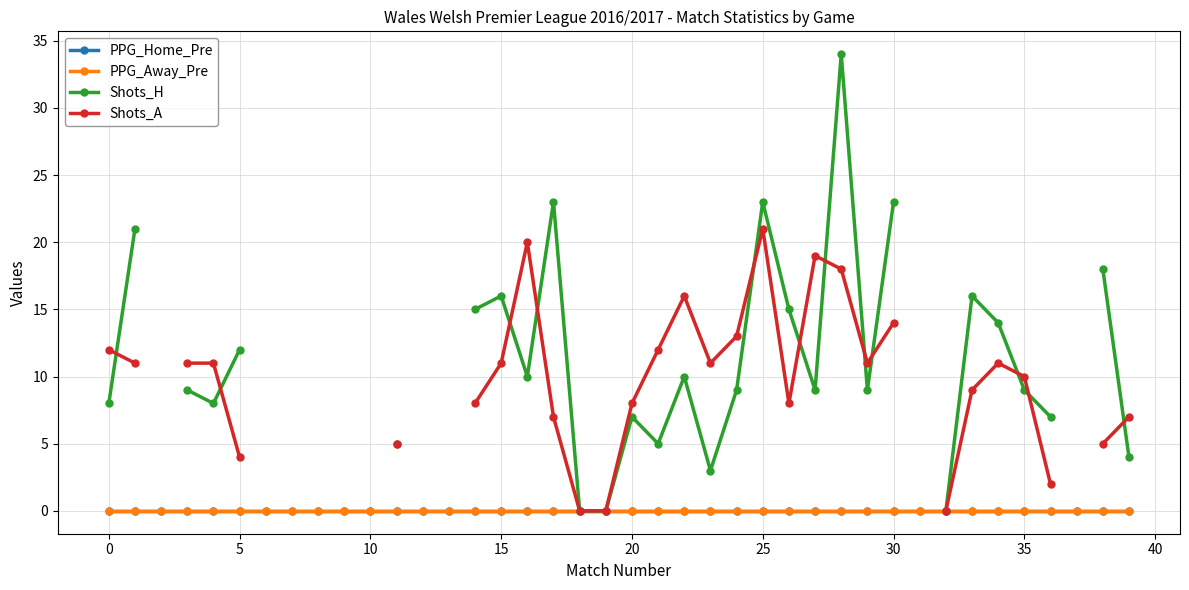

Which label corresponds to the largest value in the chart?

28